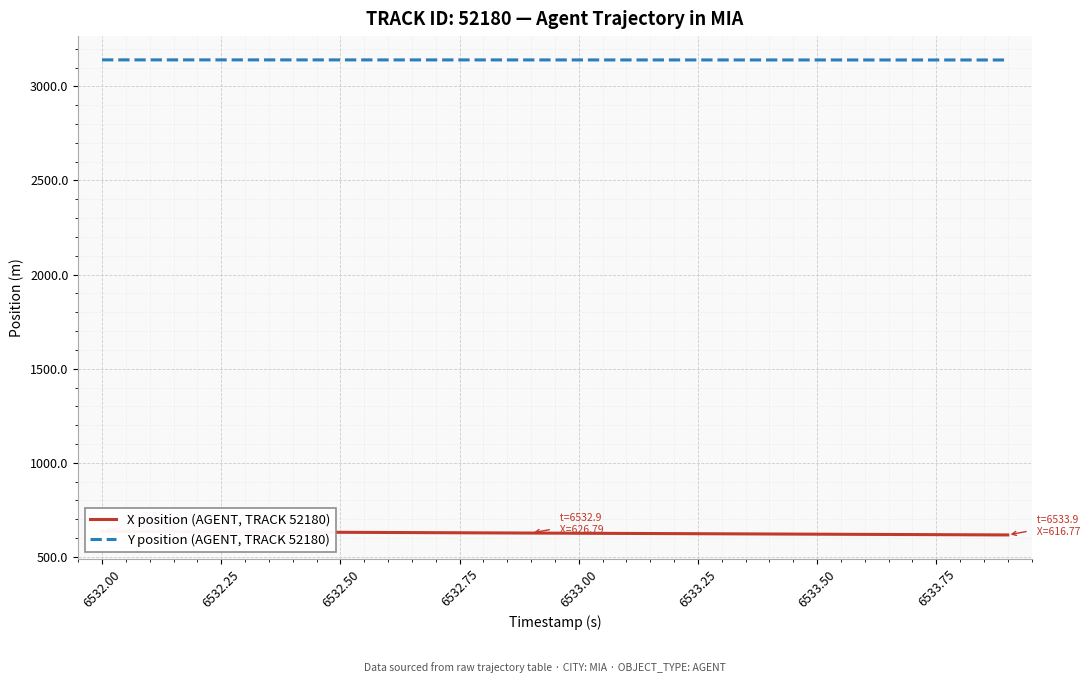

What is the lowest value of the Y position (AGENT, TRACK 52180) series?

3140.3